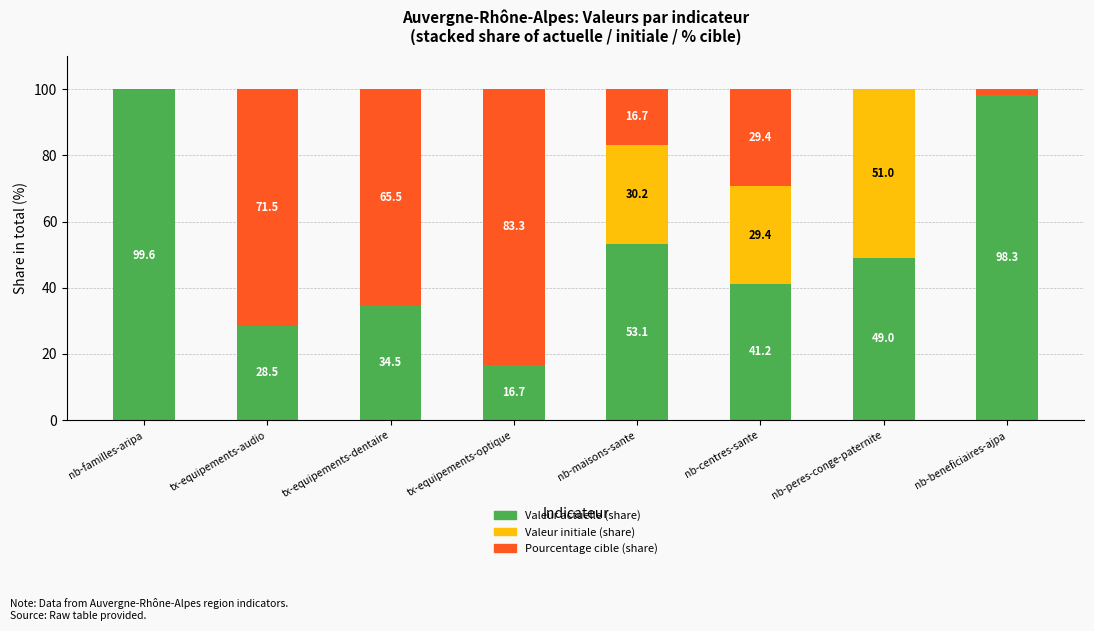

At which label is Valeur actuelle (share) closest to 58?

nb-maisons-sante